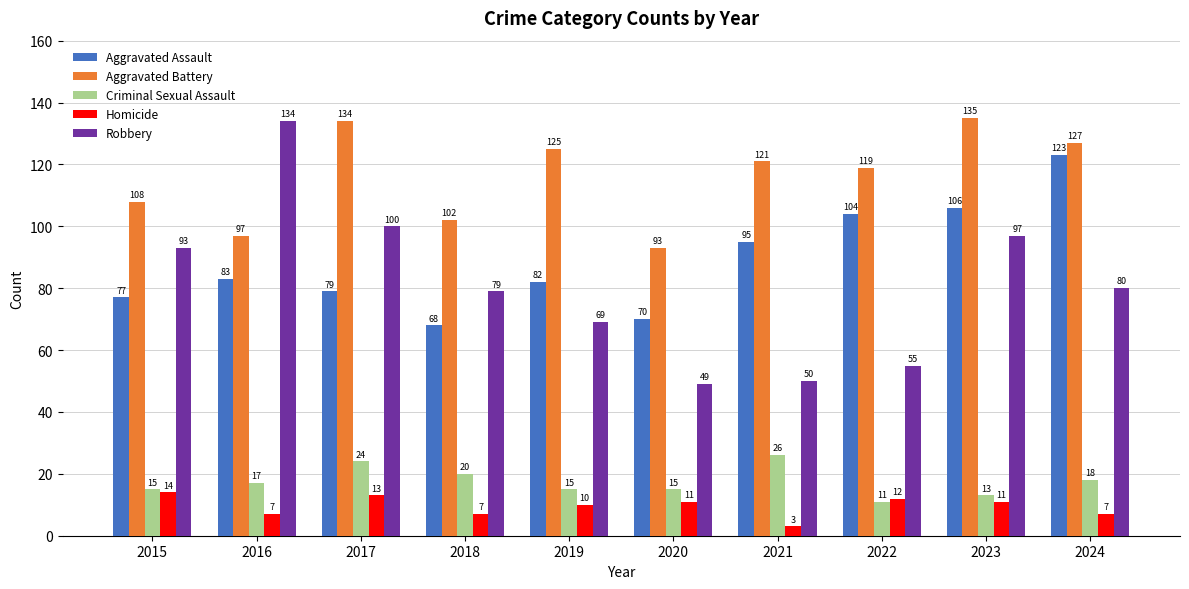

Does the chart contain any negative values?

No